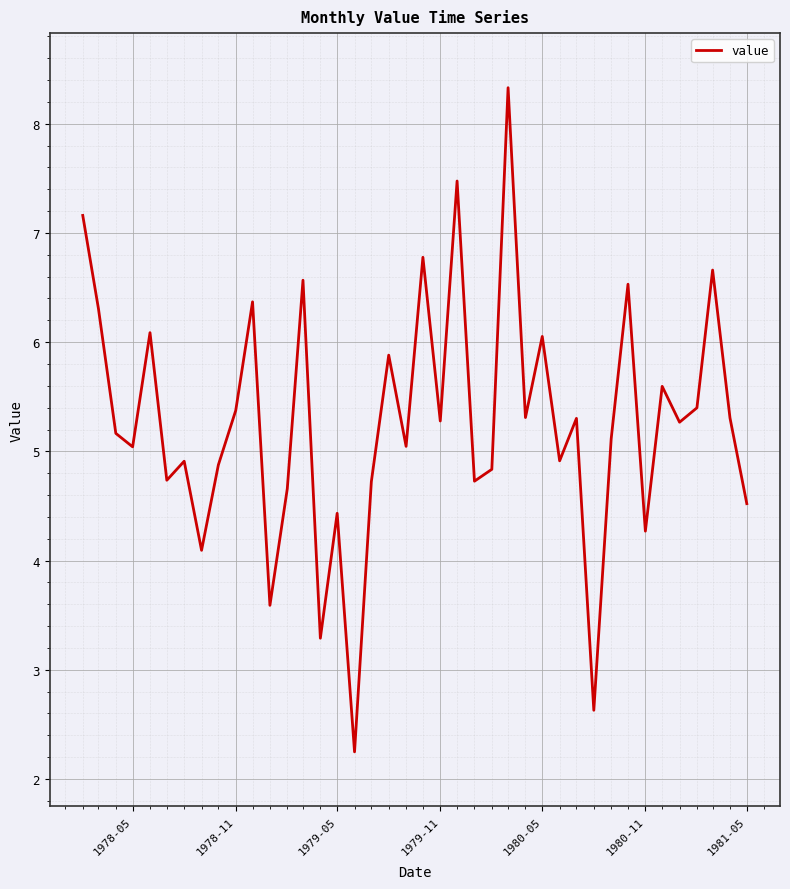

What is the minimum value shown in the chart?

2.2